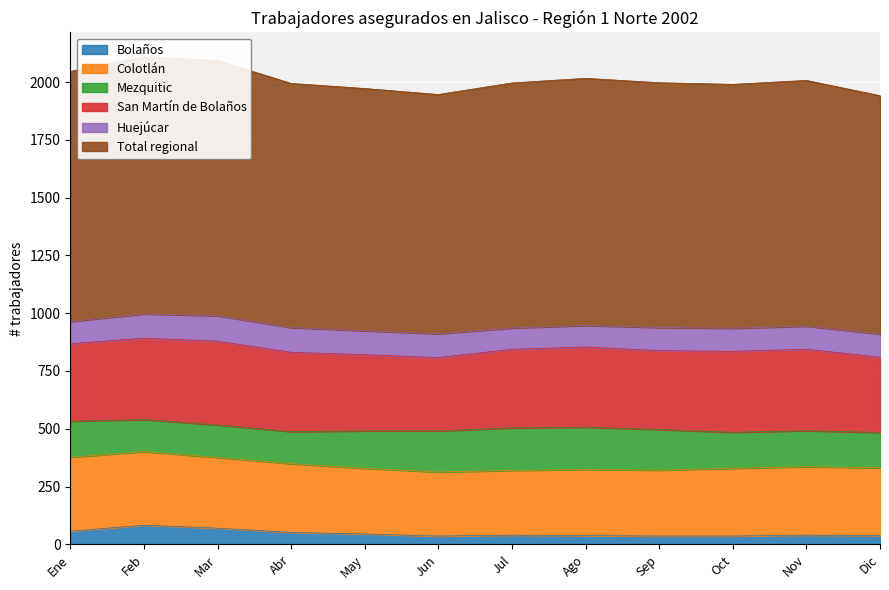

Is it true that Colotlán equals 435 at Feb?

False